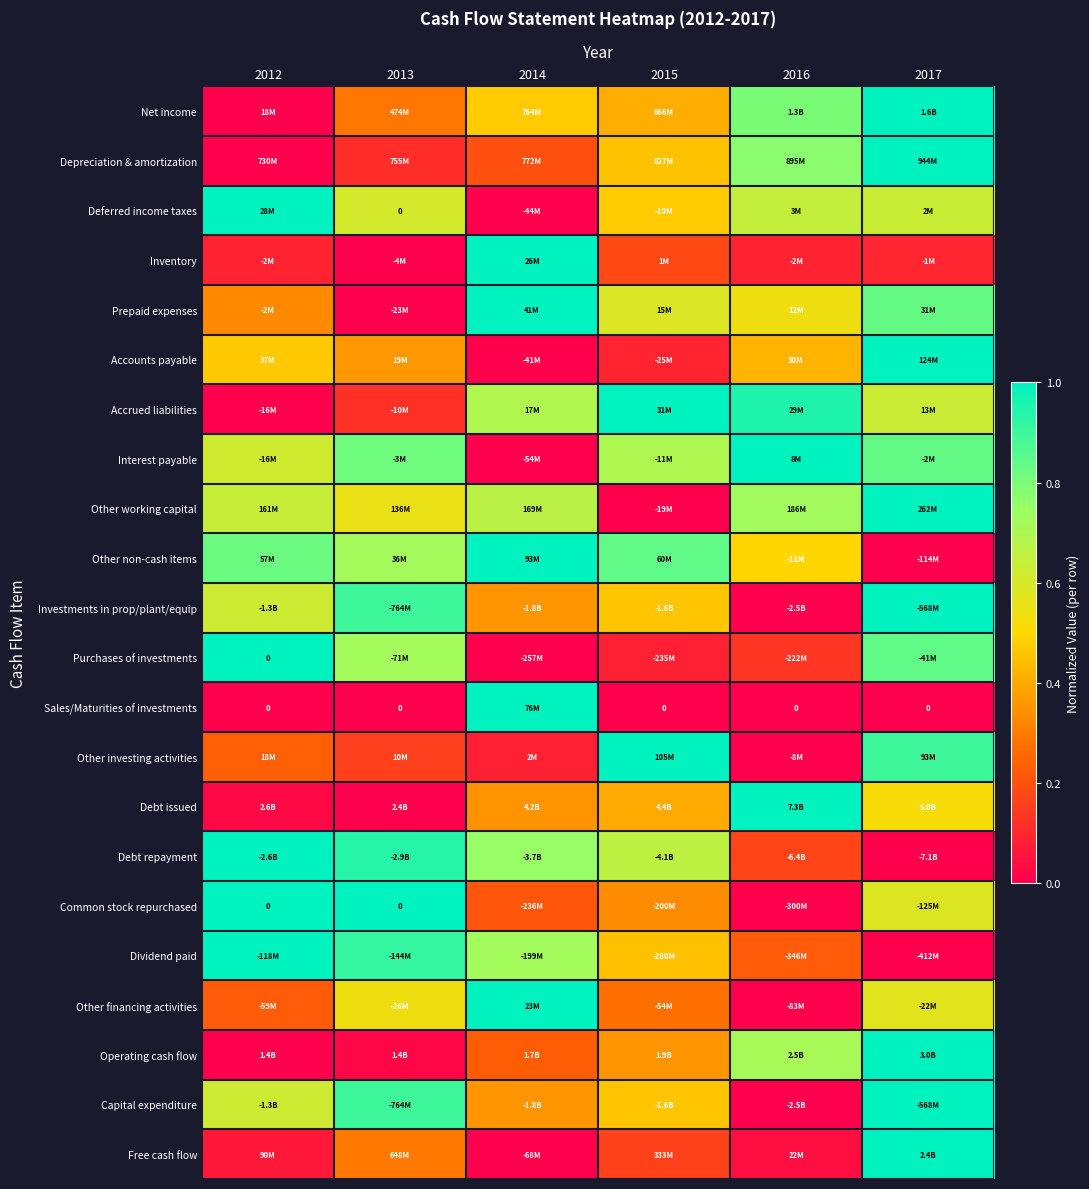

Which has a higher value, 2012 or 2014?

2014